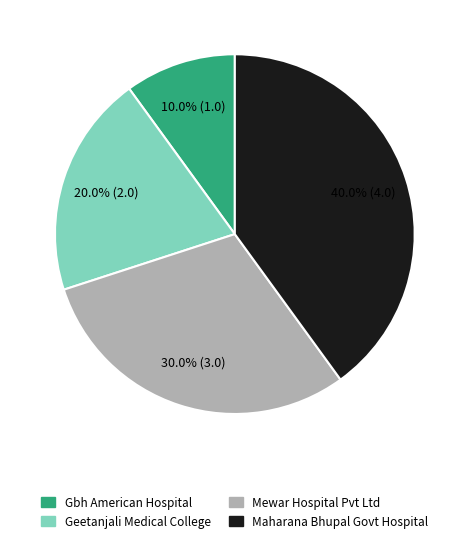

Which has a higher value, Geetanjali Medical College or Mewar Hospital Pvt Ltd?

Mewar Hospital Pvt Ltd